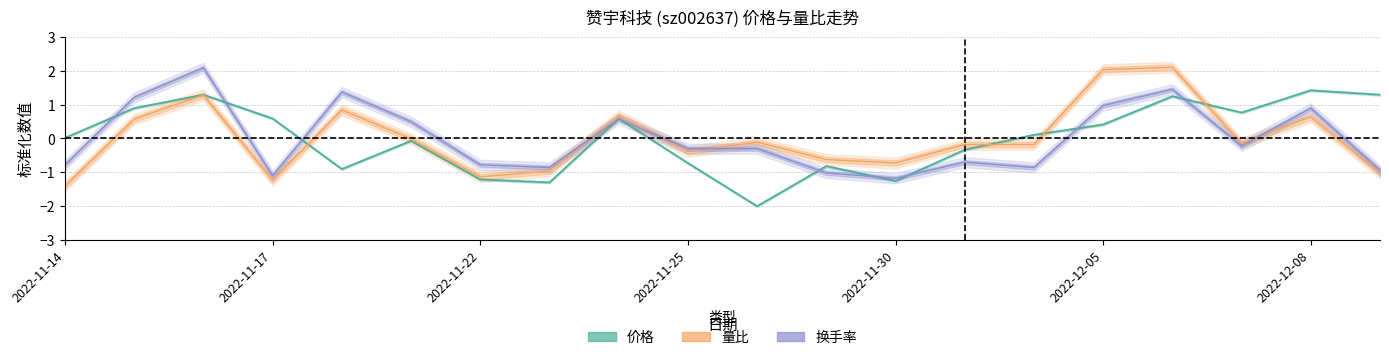

How many interior local valleys does the 换手率 series have?

5